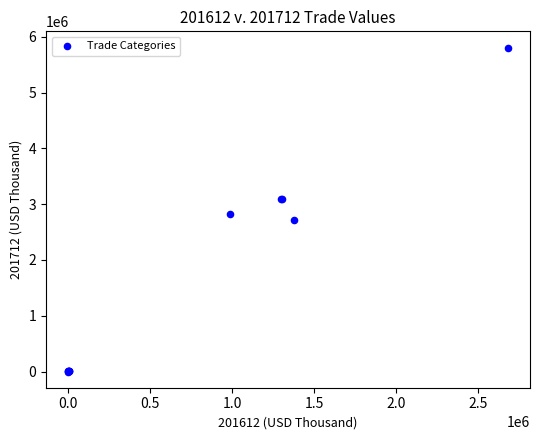

What Y value in the scatter plot is closest to 2904075?

2815633.2